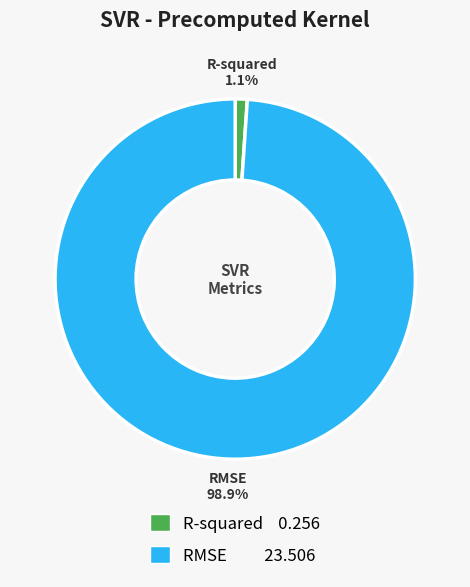

To the nearest percent, what portion does RMSE represent?

99%